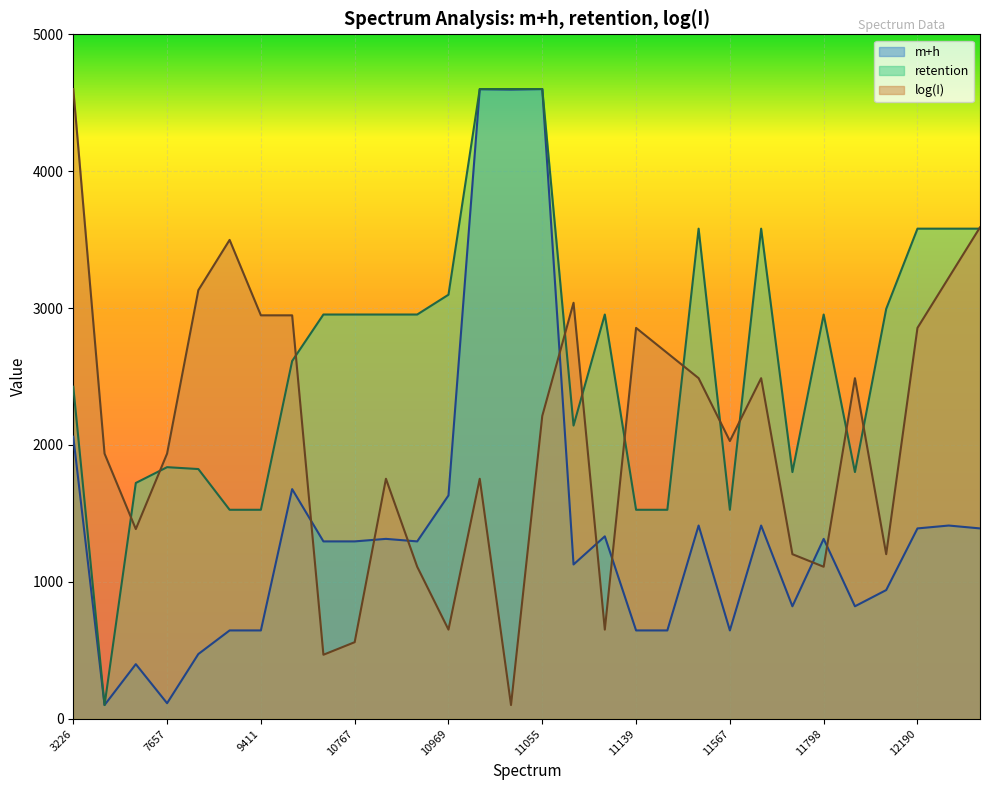

Where is m+h nearest to the value 2350?

3226